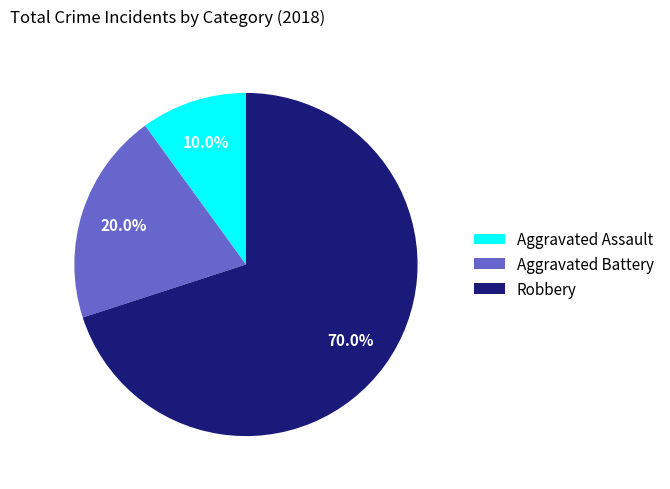

Combined, what portion of the pie is Aggravated Assault and Aggravated Battery?

30.0%